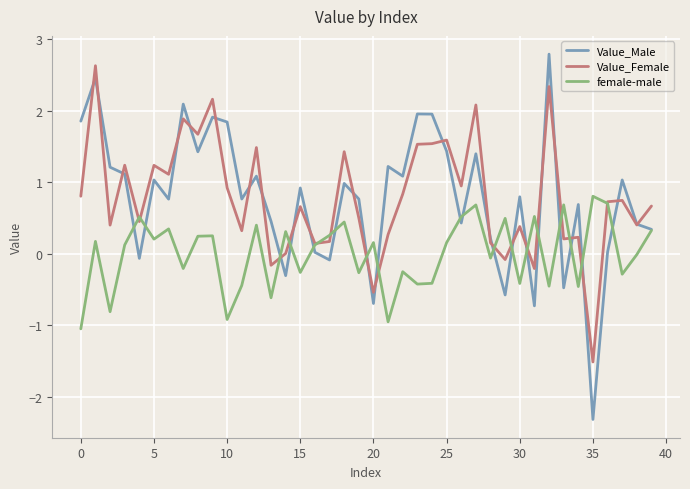

What is the smallest value displayed?

-2.3